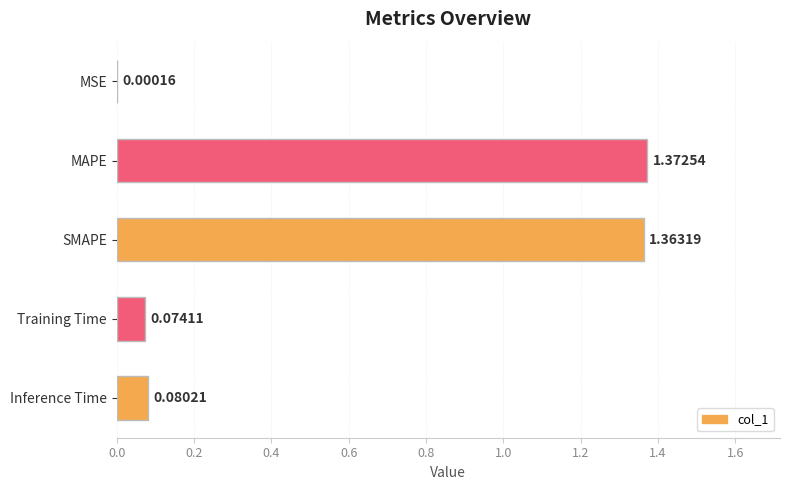

Which category has the highest value across all series?

MAPE